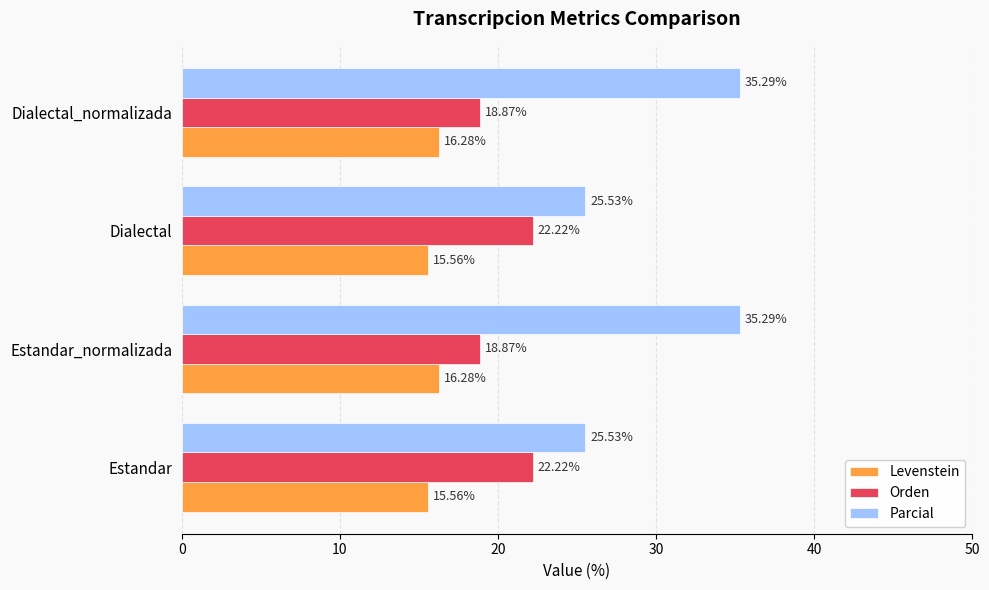

What is the difference between the highest and lowest values at Dialectal_normalizada?

19.0